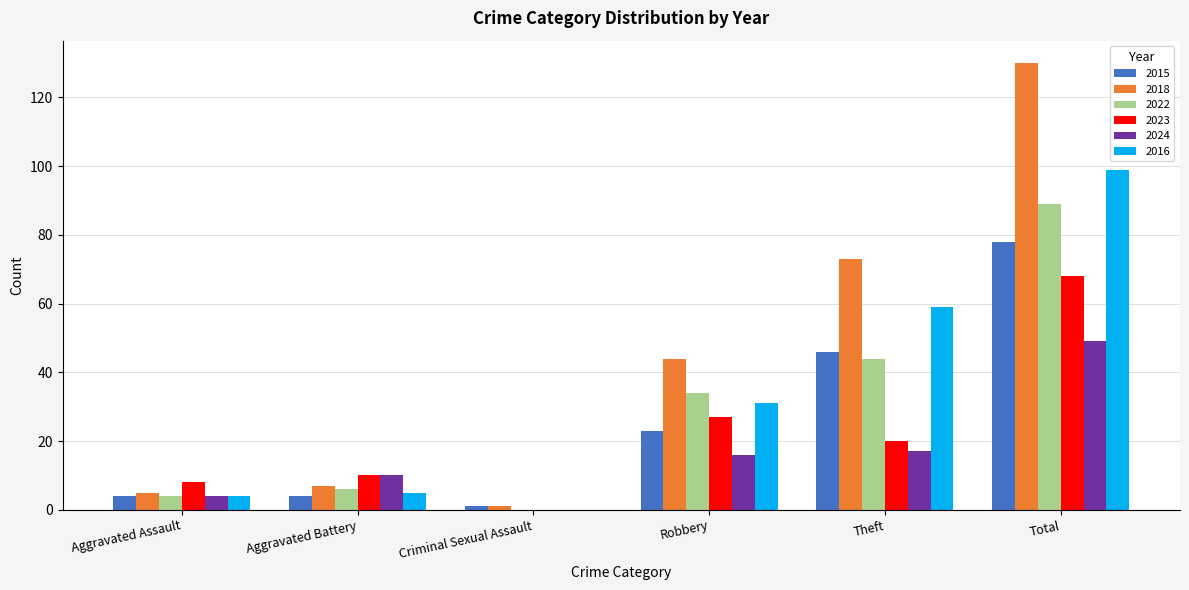

Which series has the largest total across all categories?

2018